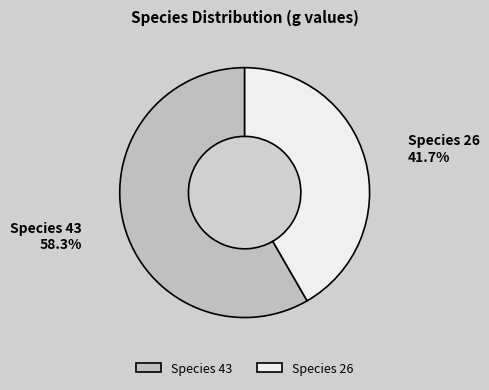

Which slice represents more than half of the pie?

Species 43